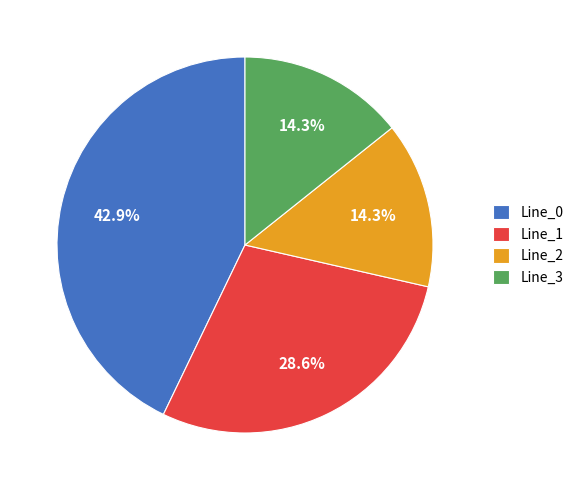

Which slice is the largest?

Line_0